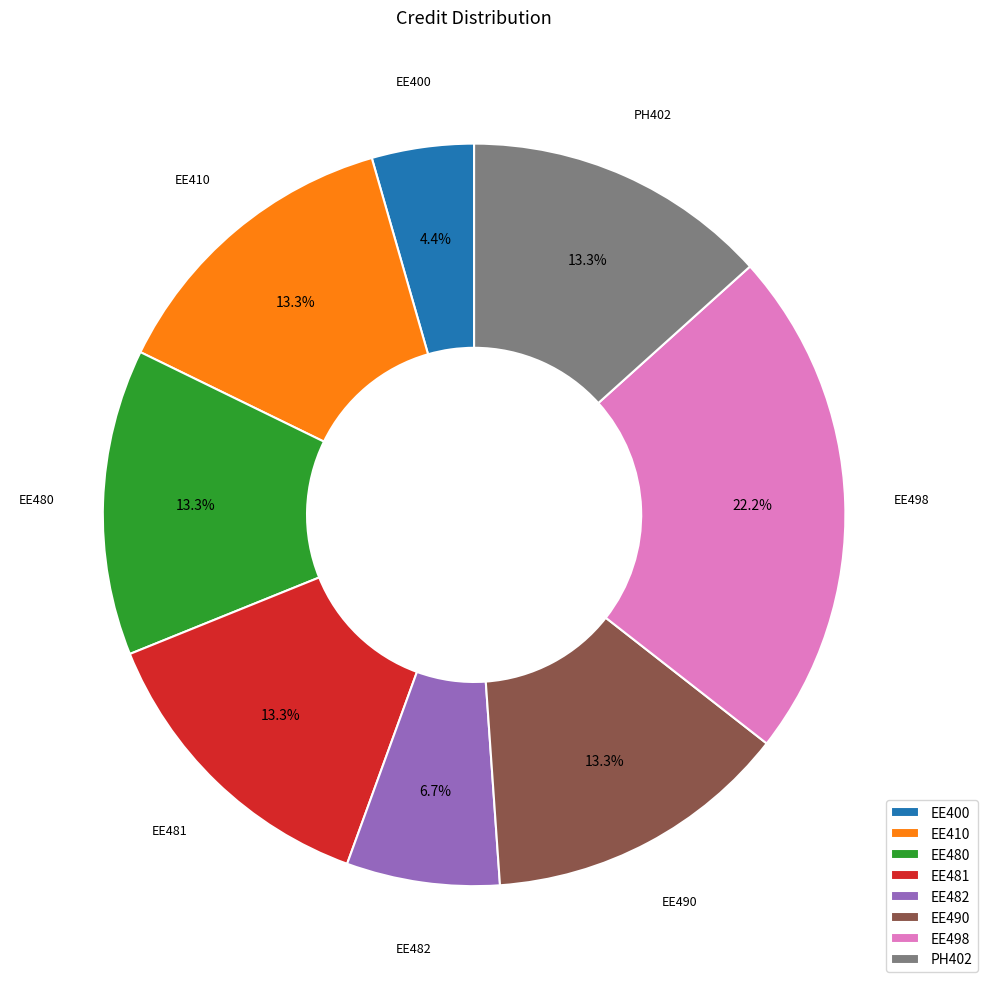

Approximately how many times larger is the value at EE400 compared to PH402?

0.3